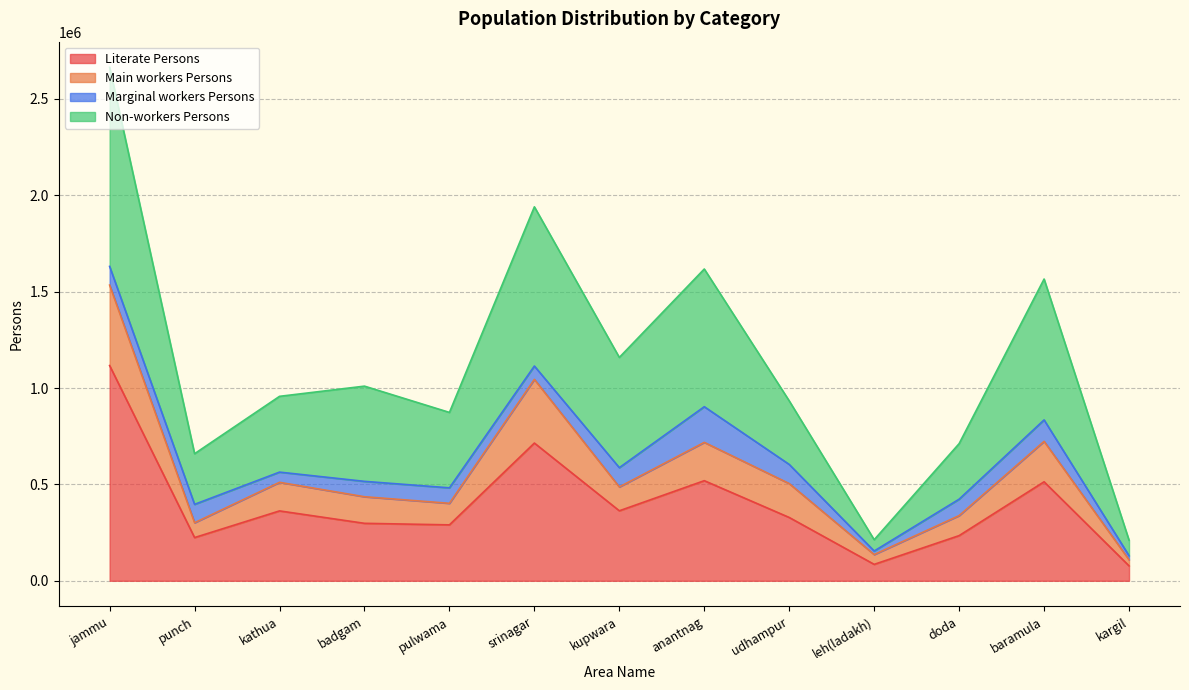

True or false: Non-workers Persons and Main workers Persons intersect in this chart.

False